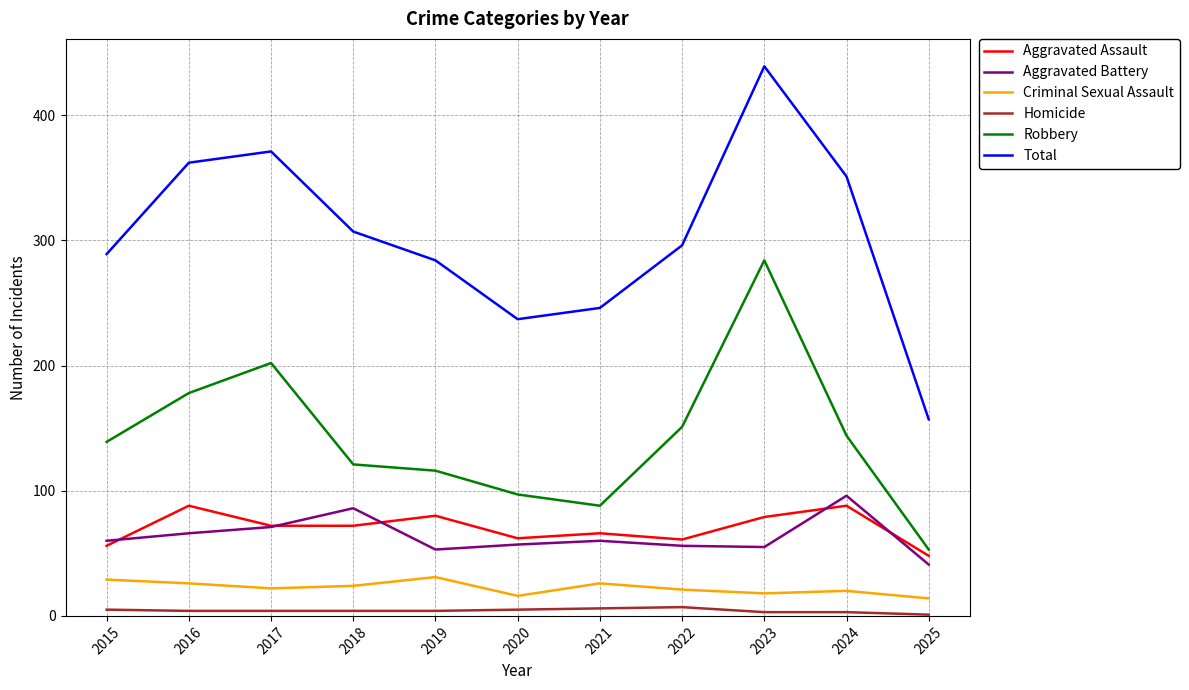

At how many categories does at least one series exceed 85?

11